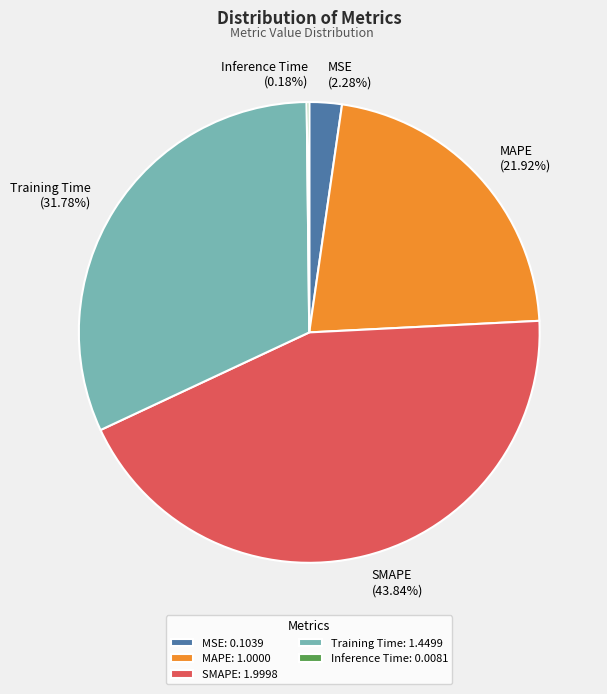

Is SMAPE the majority of the pie?

No